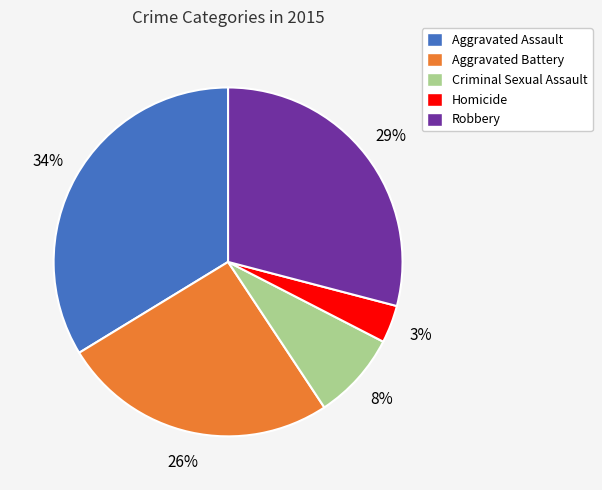

How many slices are in this pie chart?

5